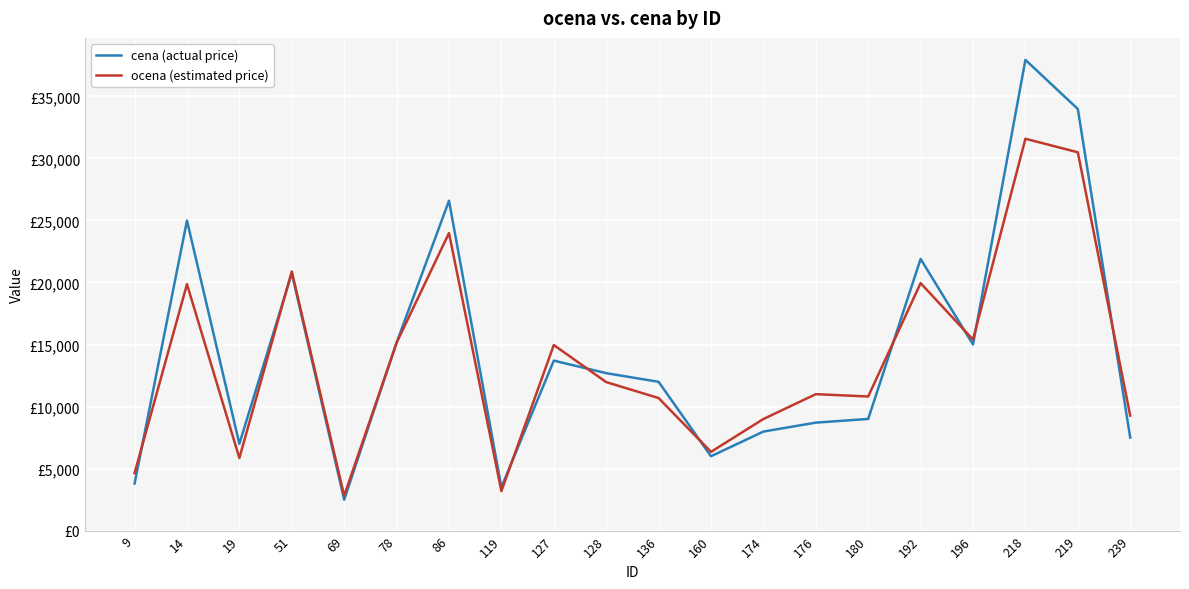

Does the chart have visible grid lines?

Yes